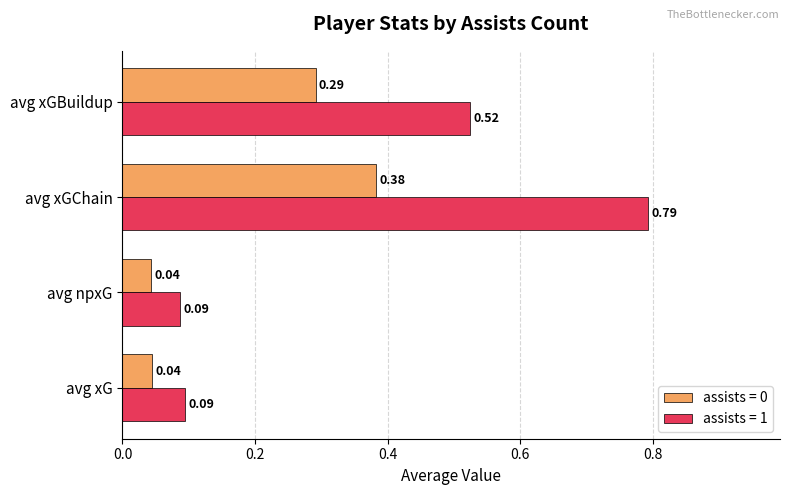

Which series has the largest range (max minus min)?

assists = 1